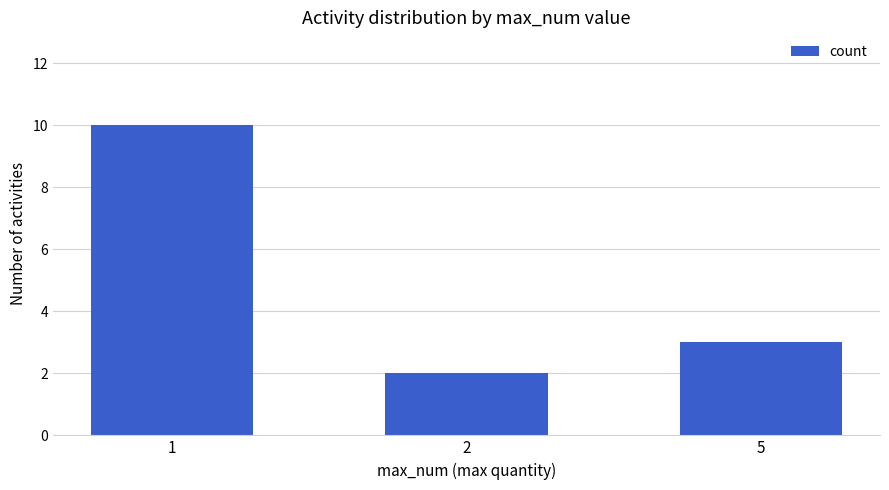

At which label does the data first exceed 3?

1